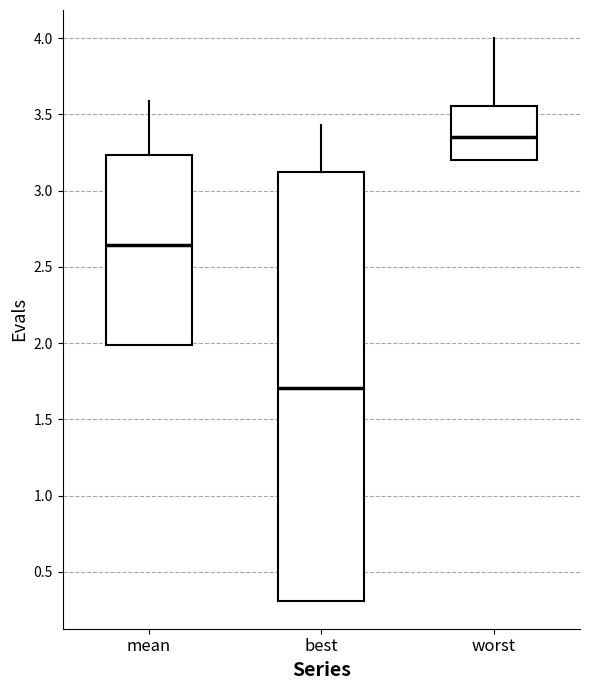

Reading left to right, transcribe this box plot: for each box, give where its median line is, the range the box spans, and where its two whiskers end, as read against the y-axis. The values are not printed on the chart, so give them approximately, as read against the axis.

mean: median 2.65, box 2.00 to 3.25, whiskers 2.00 to 3.60
best: median 1.70, box 0.30 to 3.10, whiskers 0.30 to 3.45
worst: median 3.35, box 3.20 to 3.55, whiskers 3.20 to 4.00